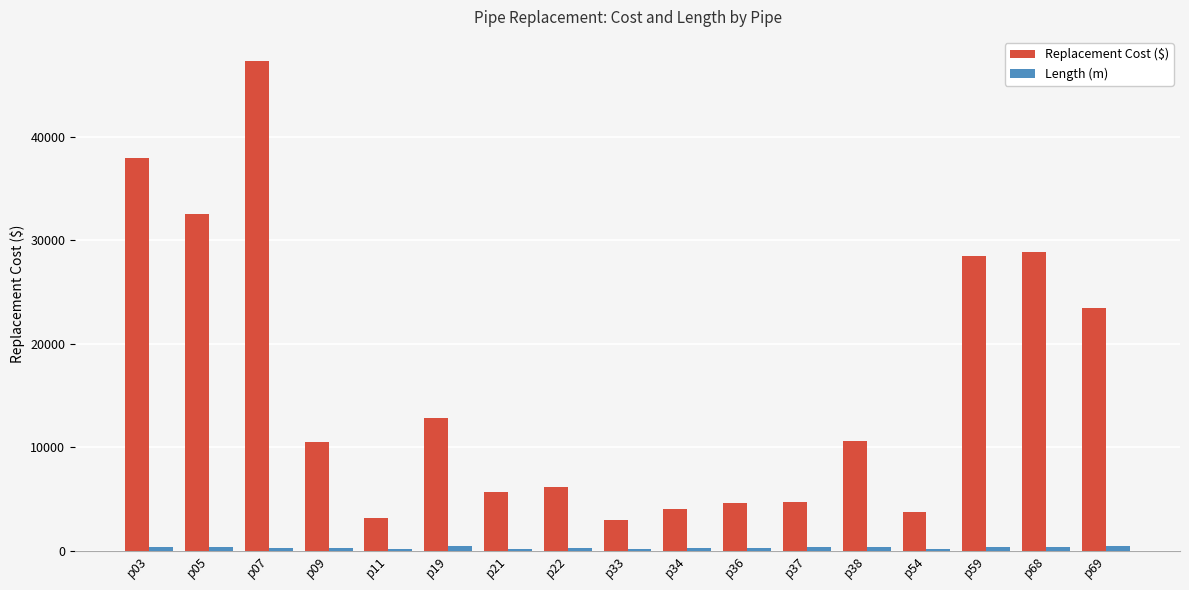

At which category is the sum across all series the highest?

p07